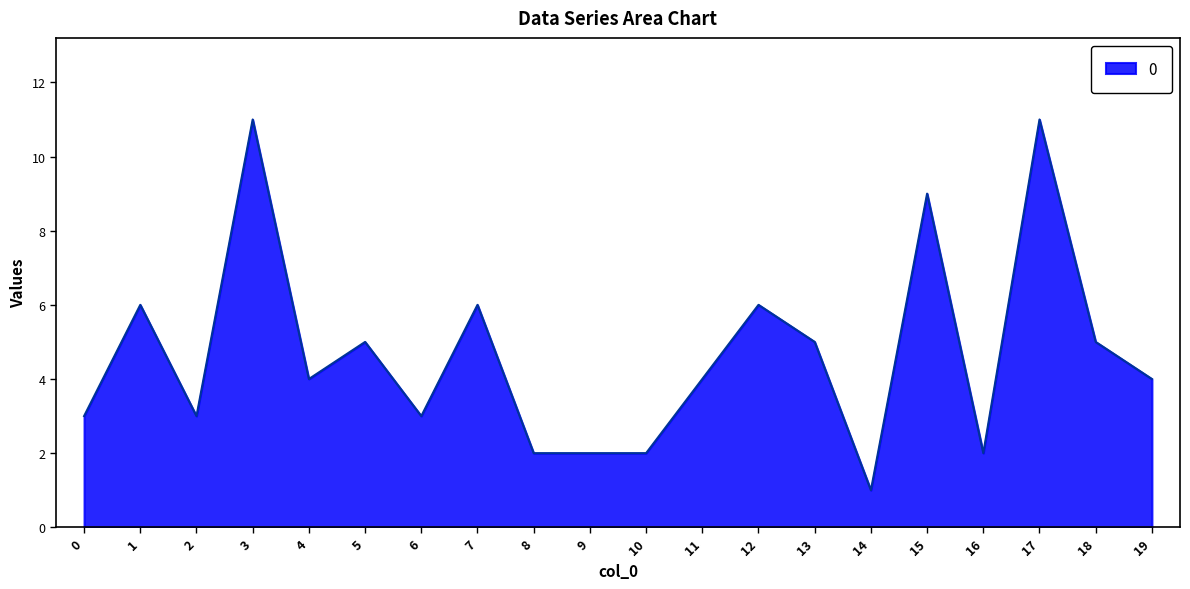

How many distinct data groups are displayed?

1